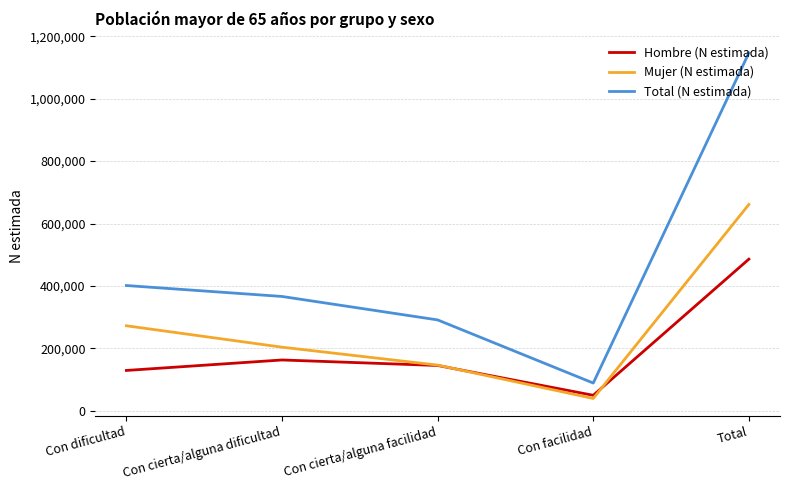

What is the difference between the second highest and second lowest values in the Mujer (N estimada) series?

126145